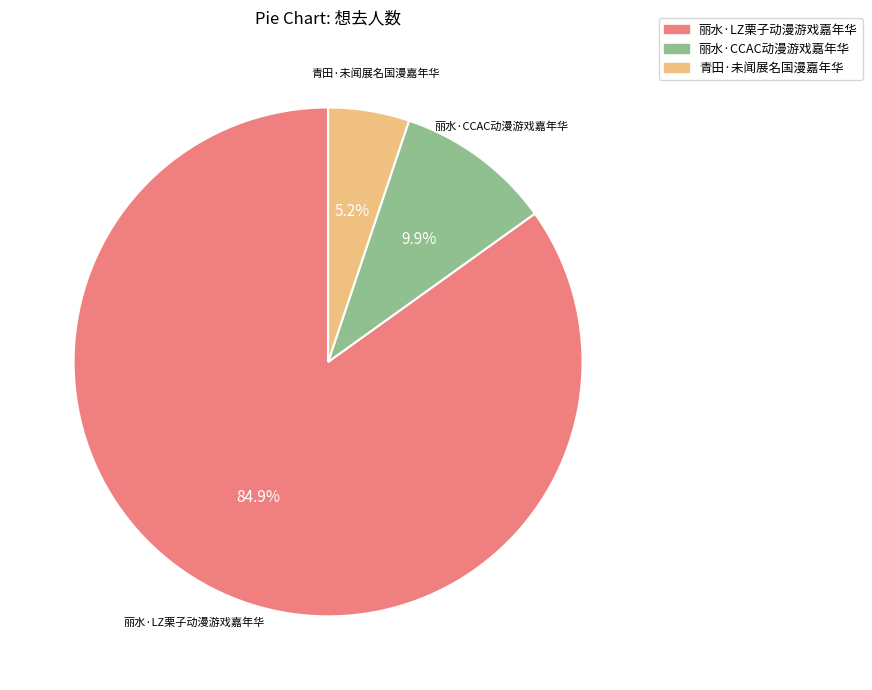

The 丽水·LZ栗子动漫游戏嘉年华 slice represents 85% of the pie. True or false?

True